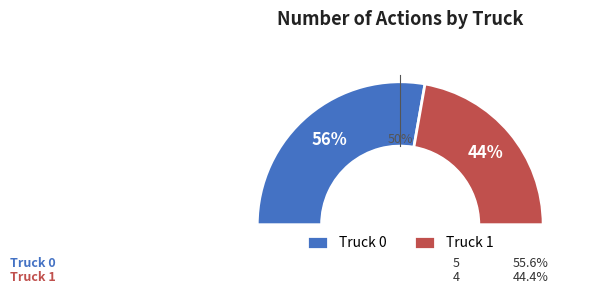

To the nearest percent, what percentage of the pie is Truck 0?

56%